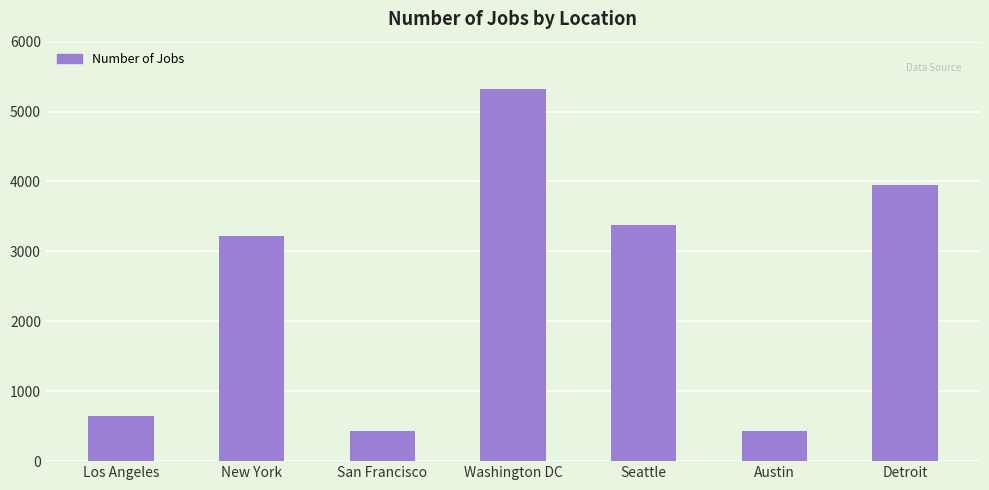

What is the smallest value displayed?

434